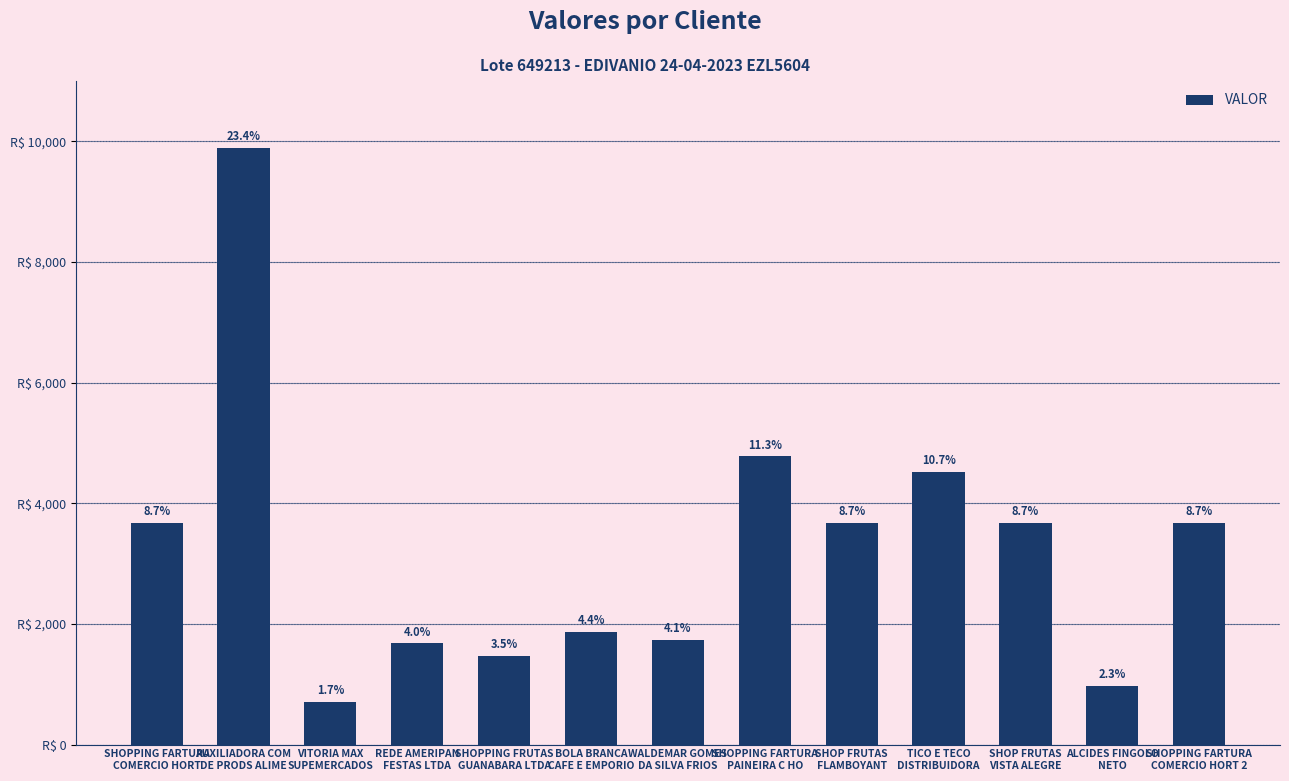

Reading left to right, transcribe all the data shown in this chart.

SHOPPING FARTURA
COMERCIO HORT=3673.4	AUXILIADORA COM
DE PRODS ALIME=9894.3	VITORIA MAX
SUPEMERCADOS=706.3	REDE AMERIPAN
FESTAS LTDA=1675.4	SHOPPING FRUTAS
GUANABARA LTDA=1469.4	BOLA BRANCA
CAFE E EMPORIO=1865.9	WALDEMAR GOMES
DA SILVA FRIOS=1732.7	SHOPPING FARTURA
PAINEIRA C HO=4775.5	SHOP FRUTAS
FLAMBOYANT=3673.4	TICO E TECO
DISTRIBUIDORA=4514.9	SHOP FRUTAS
VISTA ALEGRE=3673.4	ALCIDES FINGOLO
NETO=971.4	SHOPPING FARTURA
COMERCIO HORT 2=3673.4